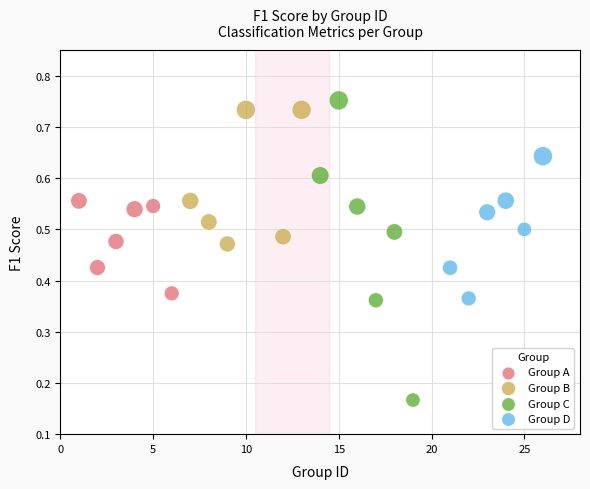

Which series contains the lowest Y value?

Group C